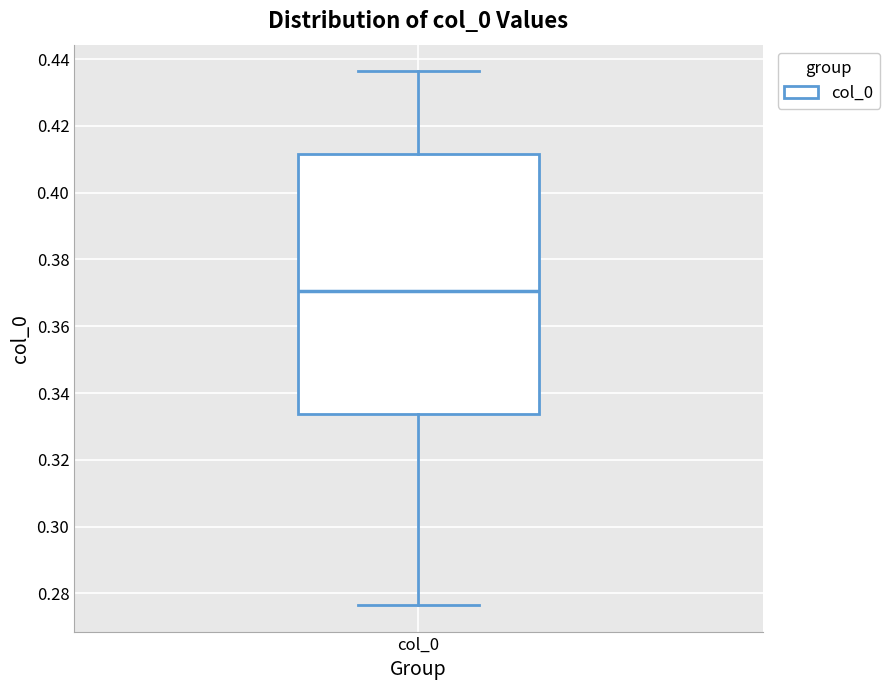

Read this box plot against the y-axis: the position of the median line, the range covered by the box, and the ends of both whiskers. The values are not printed on the chart, so give them approximately, as read against the axis.

median 0.370, box 0.334 to 0.412, whiskers 0.276 to 0.436